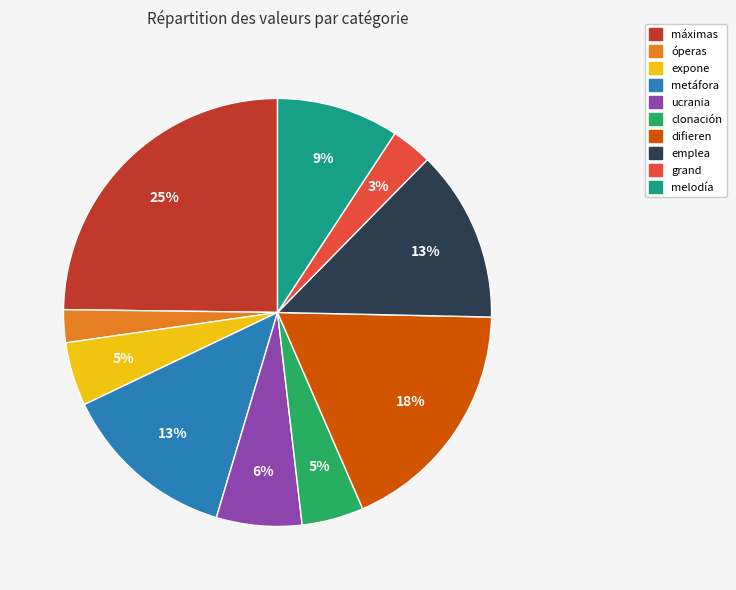

What percentage is the máximas slice, to the nearest percent?

25%